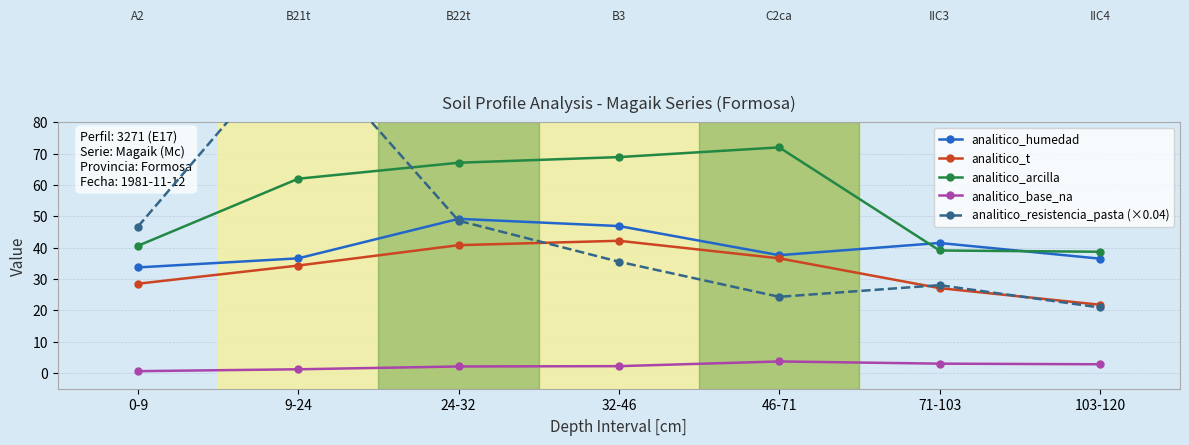

Rank the categories by analitico_t value from highest to lowest.

32-46, 24-32, 46-71, 9-24, 0-9, 71-103, 103-120